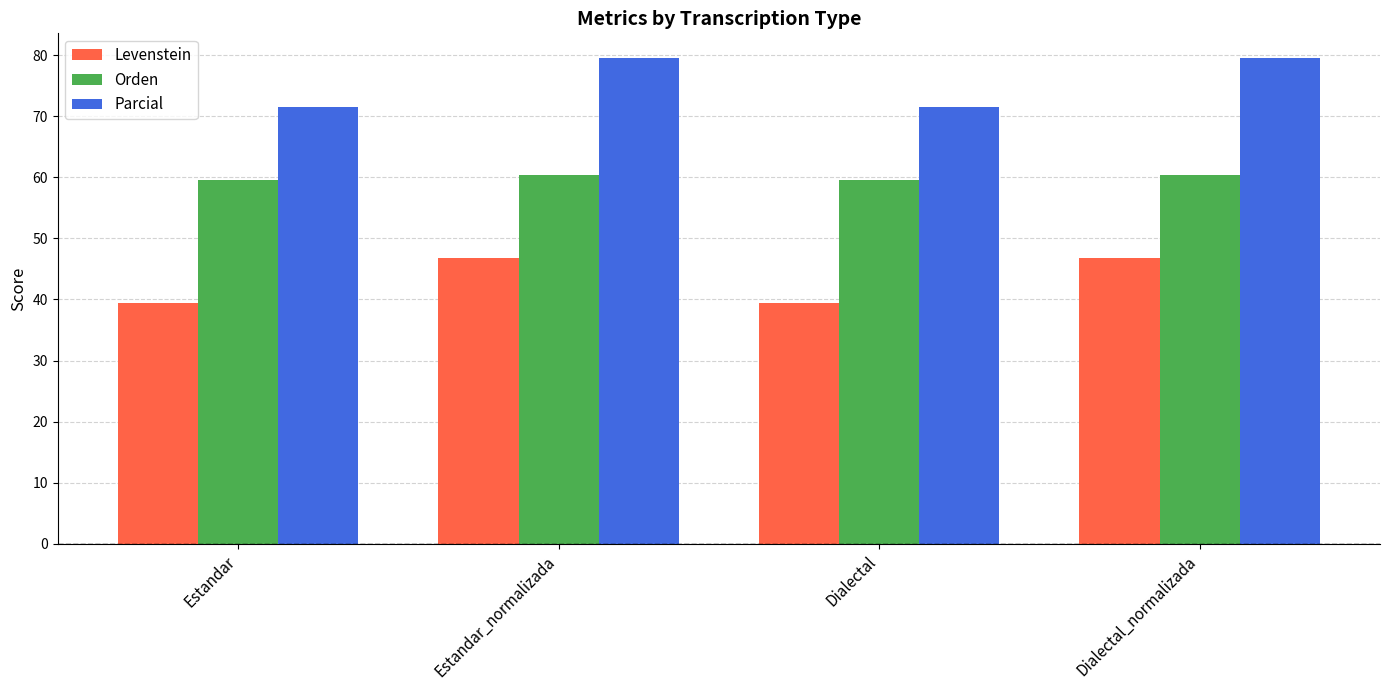

What is the spread (max minus min) of values at Estandar_normalizada?

32.8